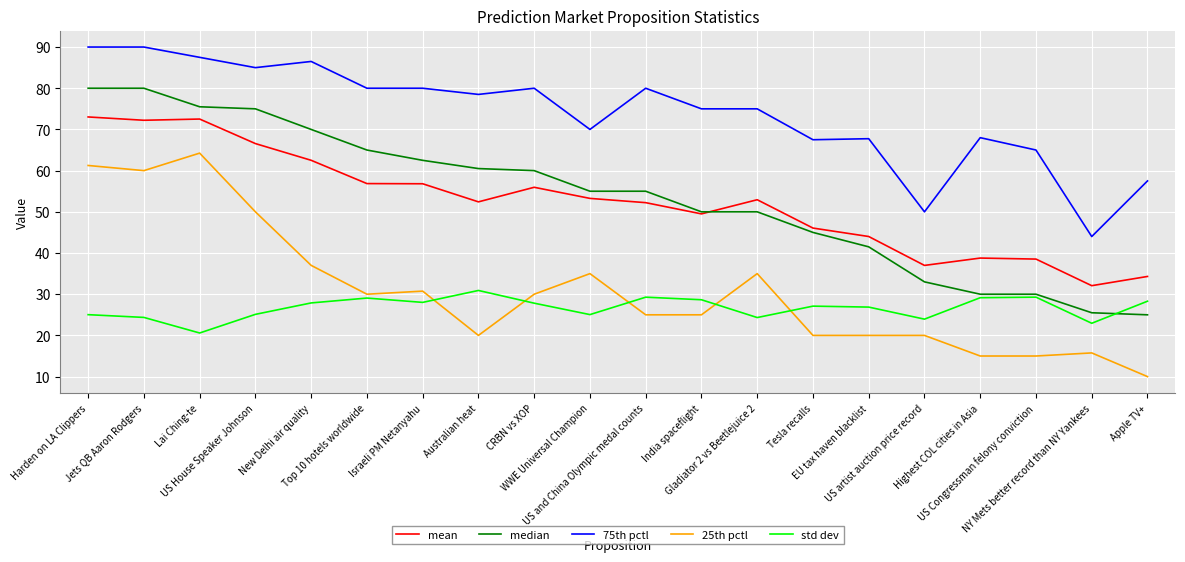

What is the difference between the maximum and minimum values in the median series?

55.0